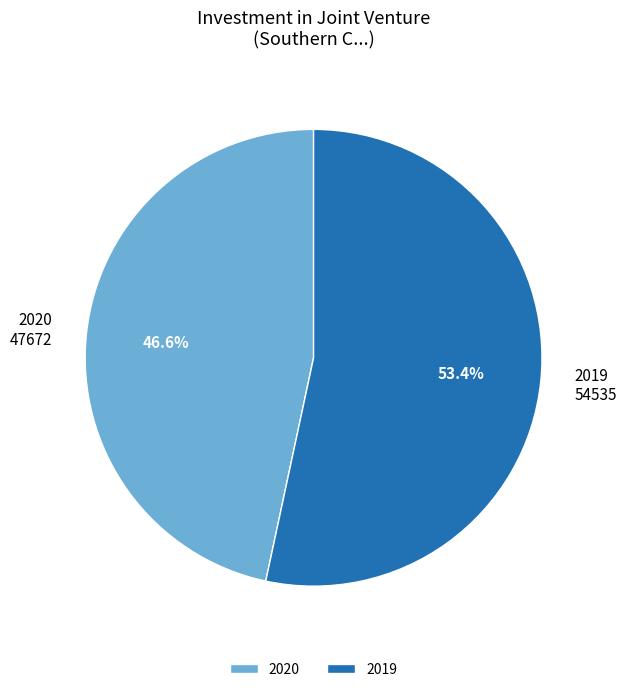

Do 2020 and 2019 together represent more than half of the pie?

Yes